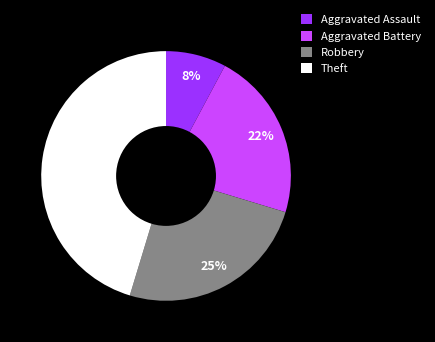

Count the number of slices in the pie.

4